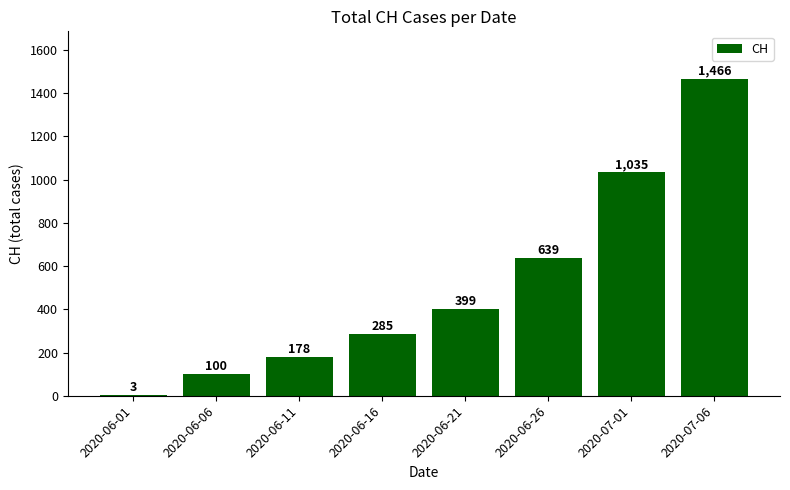

What is the sum of the values at 2020-07-06 and 2020-06-26?

2105